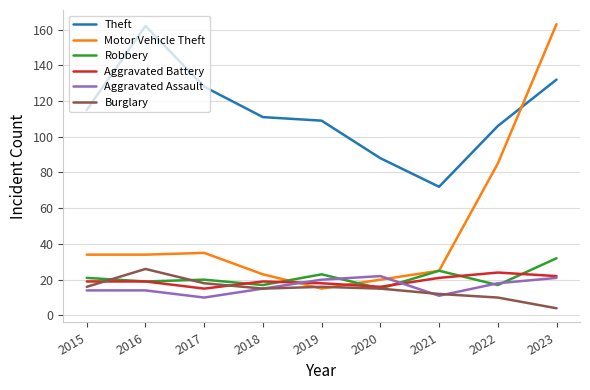

The Theft series shows 128 at 2017. True or false?

True